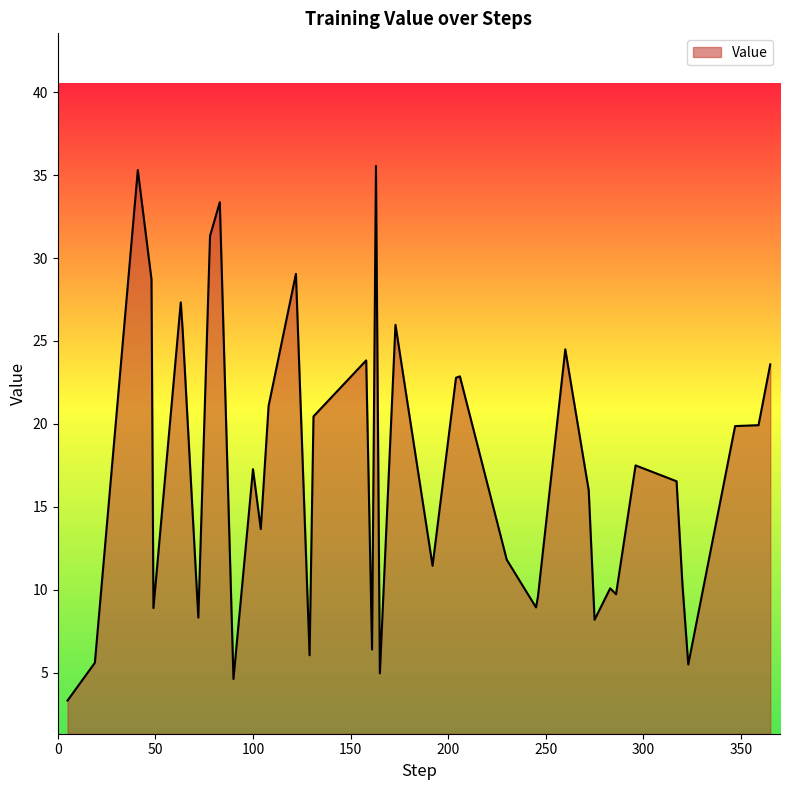

What is the greatest value displayed?

35.6